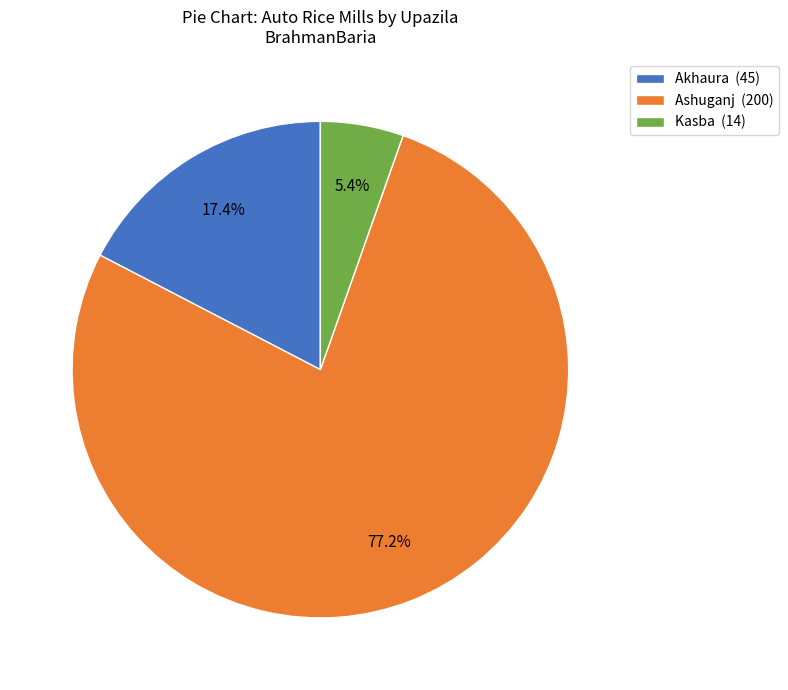

True or false: Akhaura accounts for 17% of the total.

True